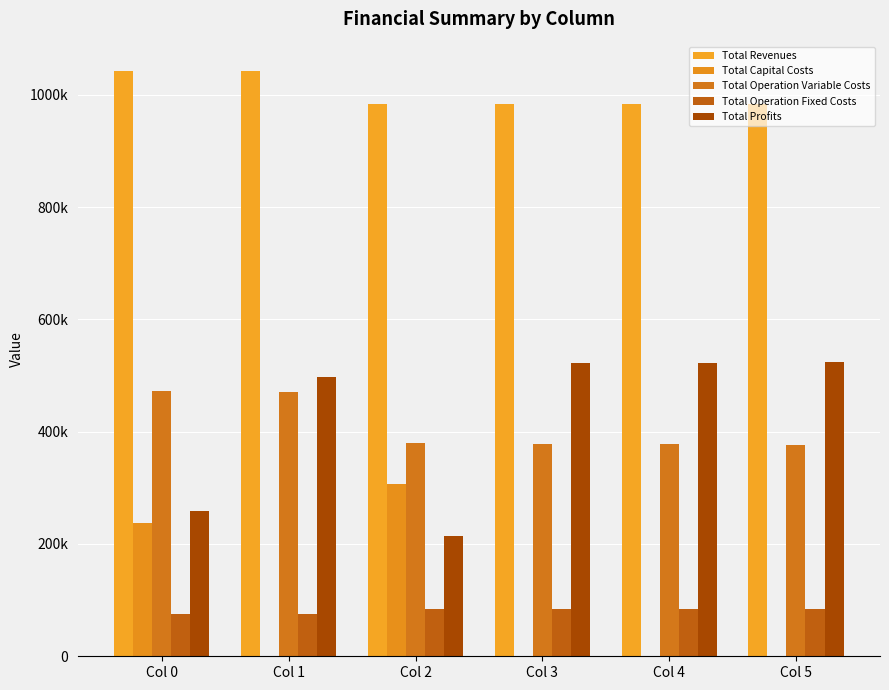

What is the greatest value displayed?

1042497.3